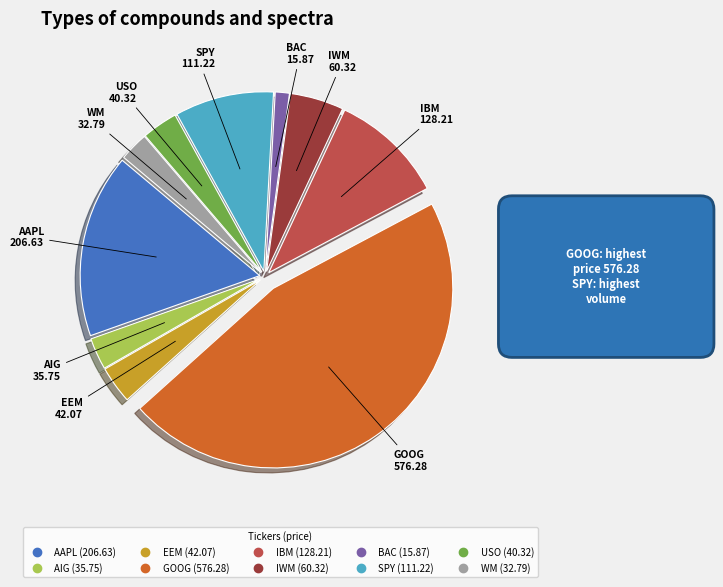

Which has a higher value, IWM or USO?

IWM